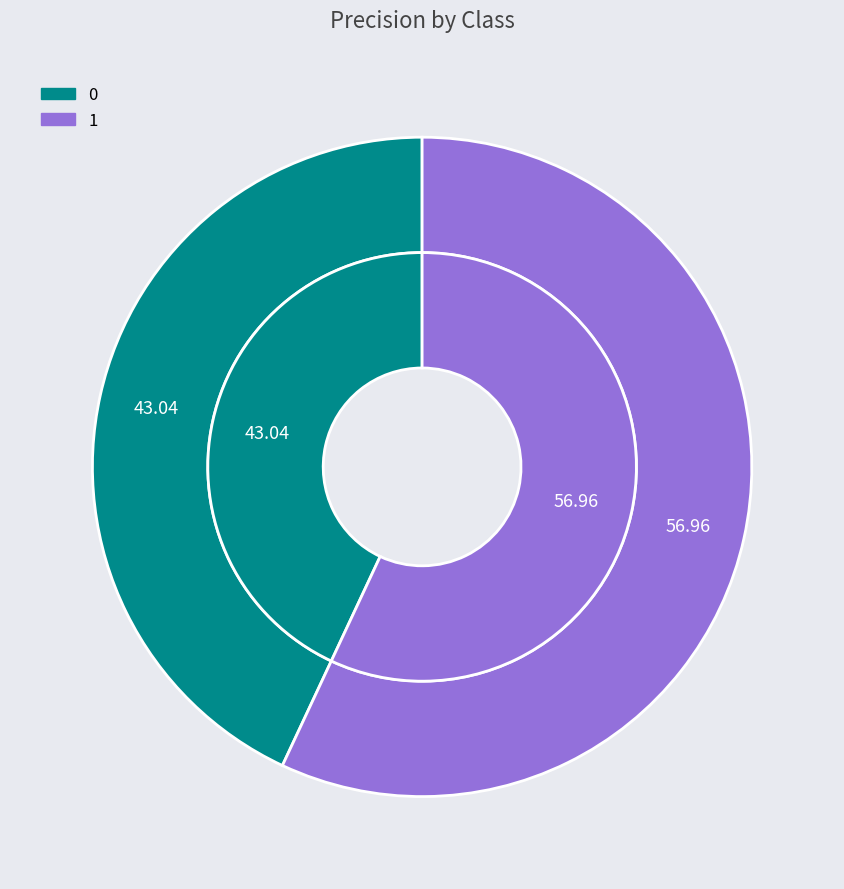

To the nearest percent, what is the difference between the largest and smallest slice percentages?

14%